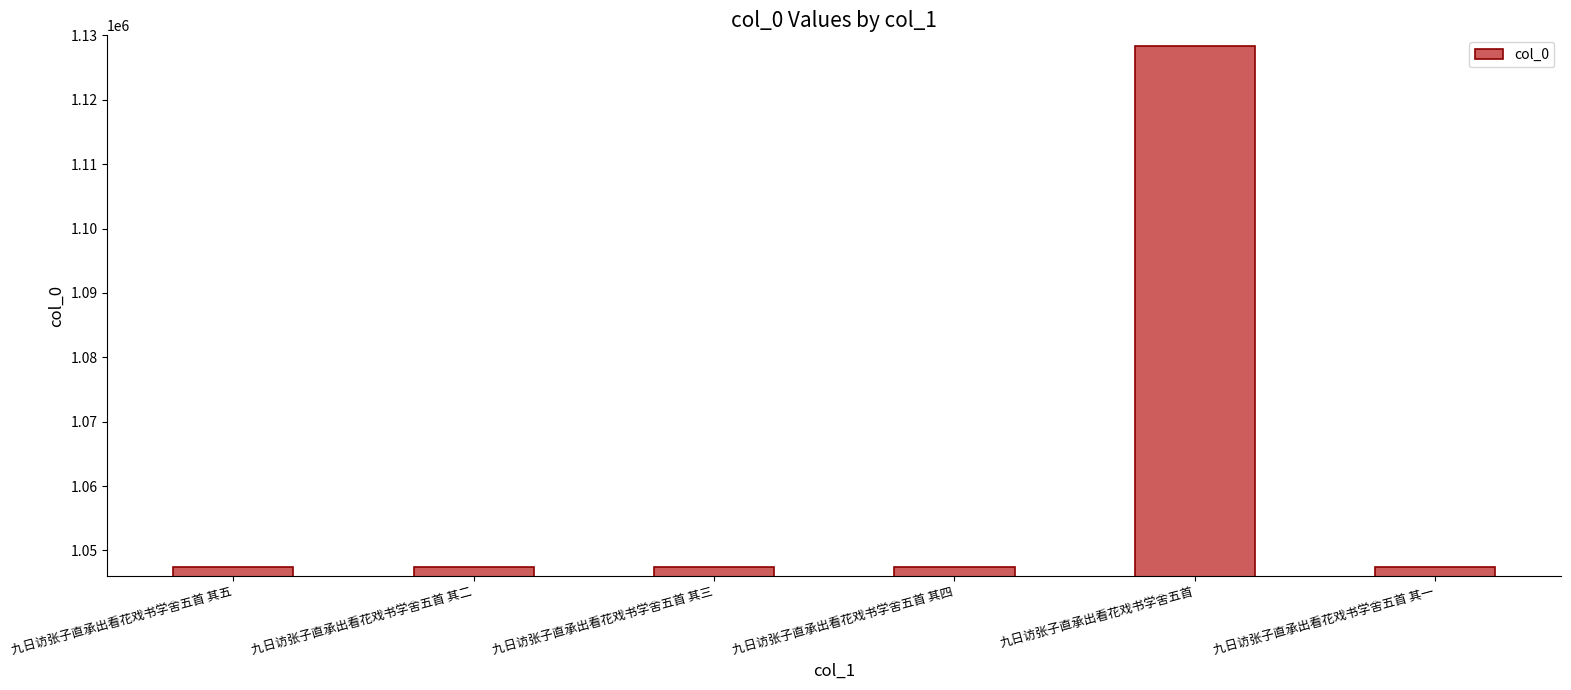

Is it true that the value at 九日访张子直承出看花戏书学舍五首 其一 is 1375689?

False